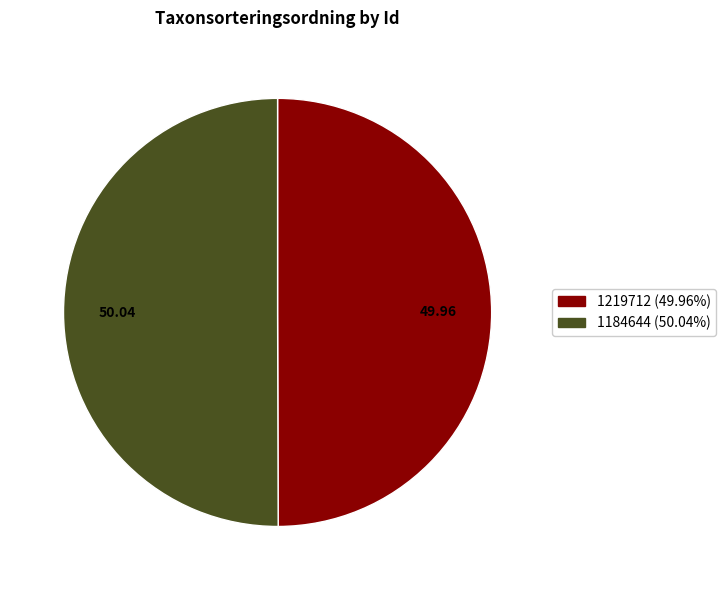

Do 1184644 and 1219712 together represent more than half of the pie?

Yes